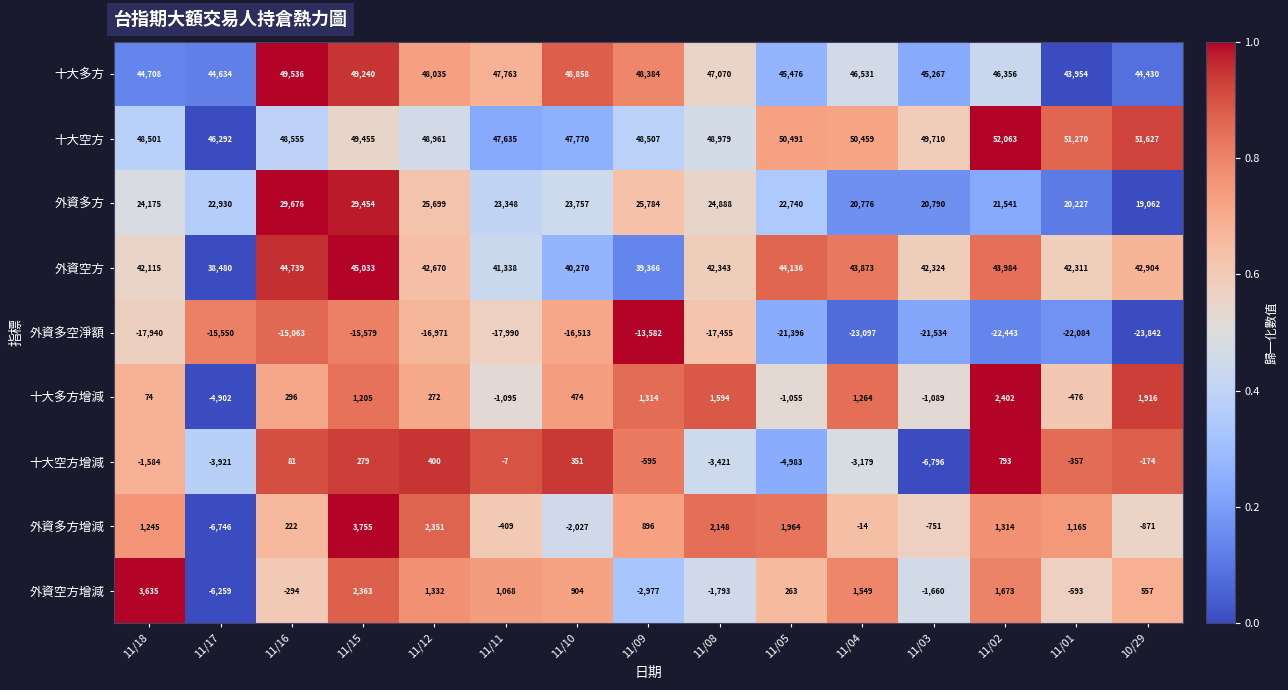

At which category does the chart reach its peak across all series?

11/02